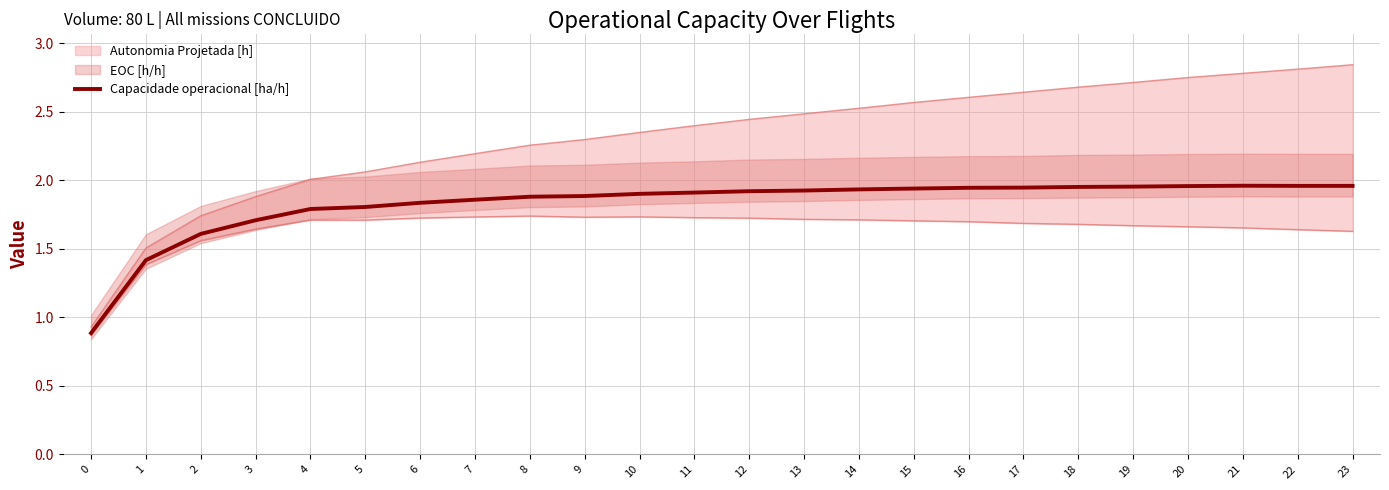

The value at 5 is 2.7. True or false?

False